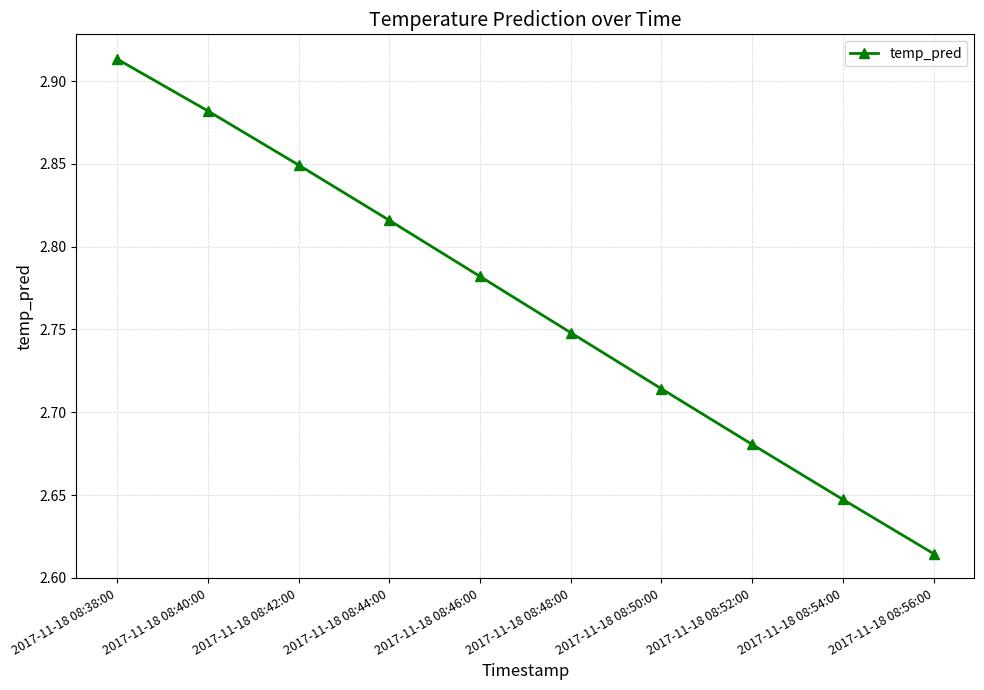

Which category has the highest value across all series?

2017-11-18 08:38:00